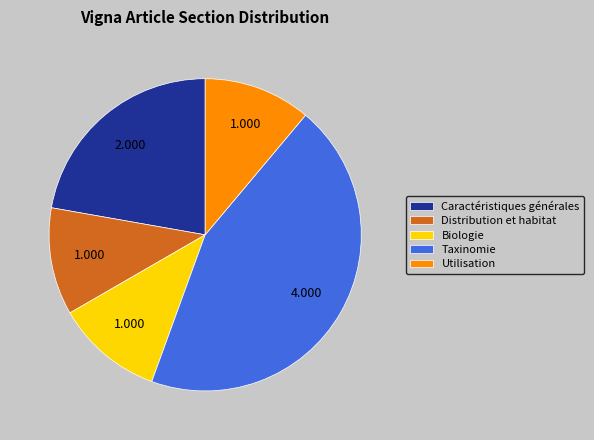

Which has a higher value, Taxinomie or Distribution et habitat?

Taxinomie